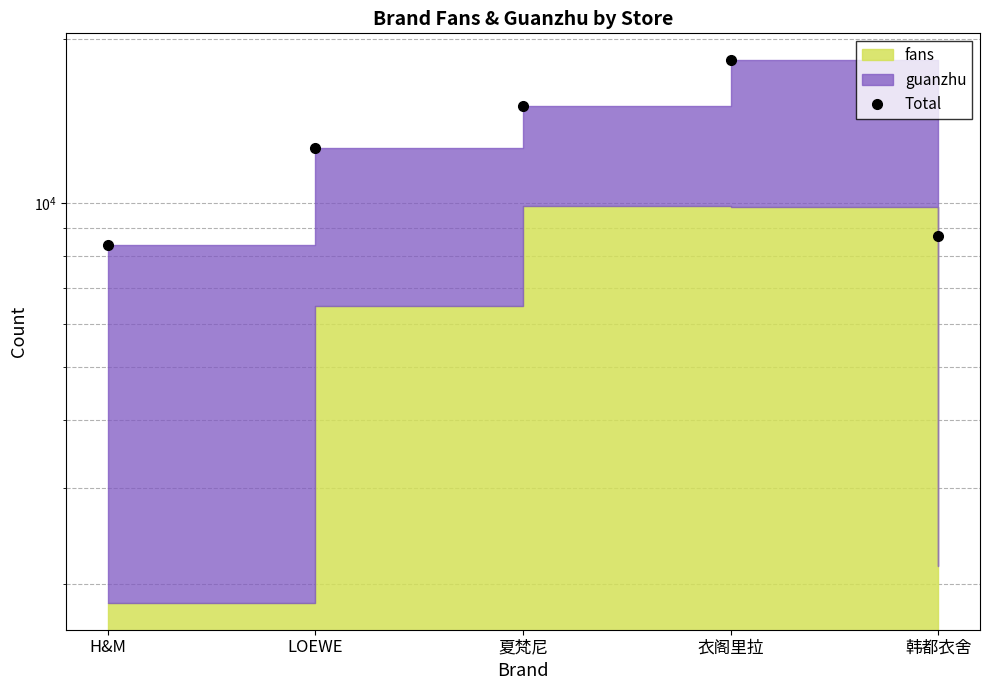

The value at 衣阁里拉 is 7834. True or false?

False